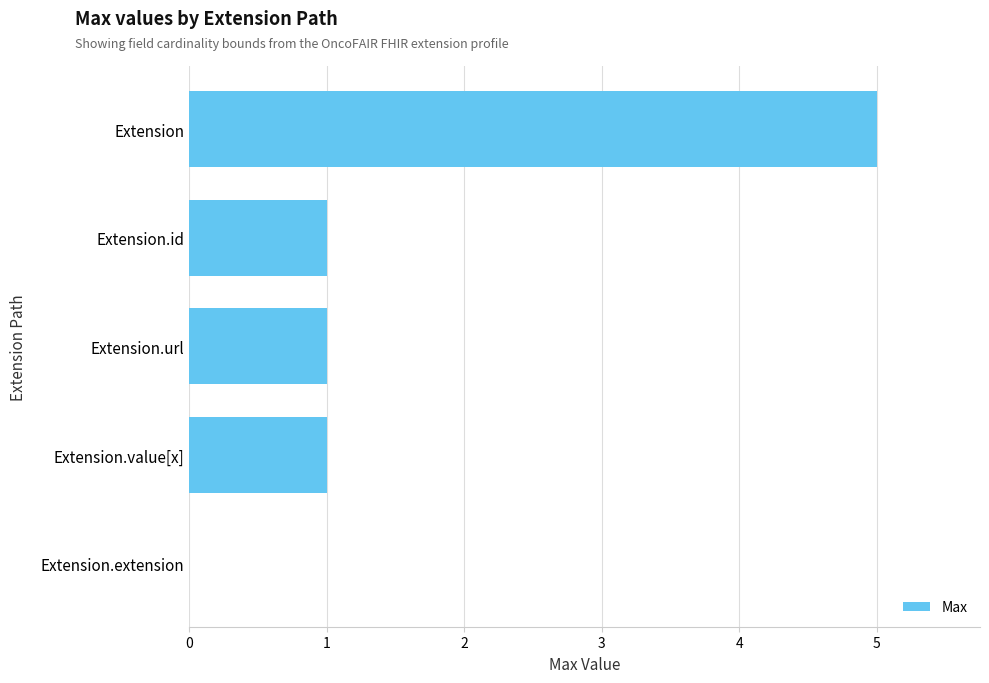

Approximately how many times larger is the value at Extension compared to Extension.id?

5.0